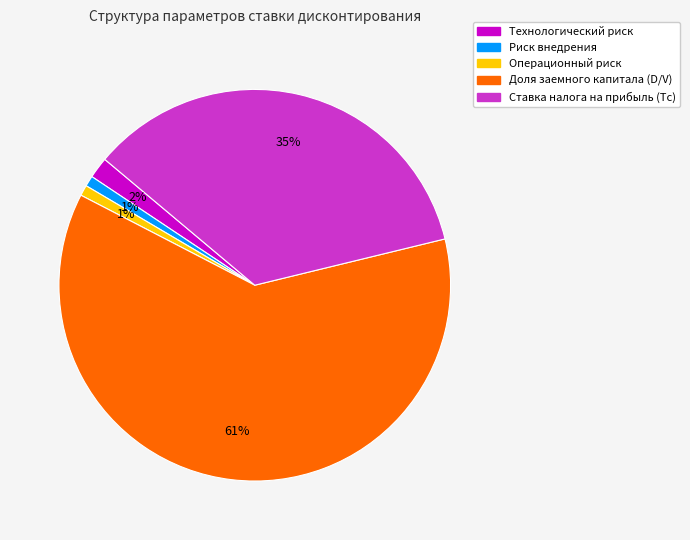

To the nearest percent, what percentage of the pie is Риск внедрения?

1%